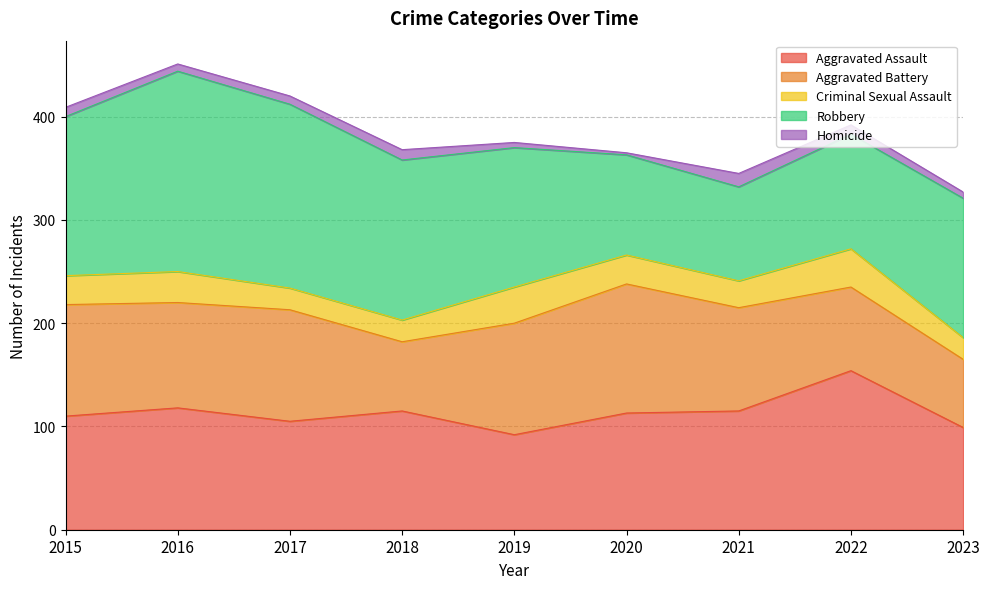

Where does the Aggravated Battery series first go above 102?

2015